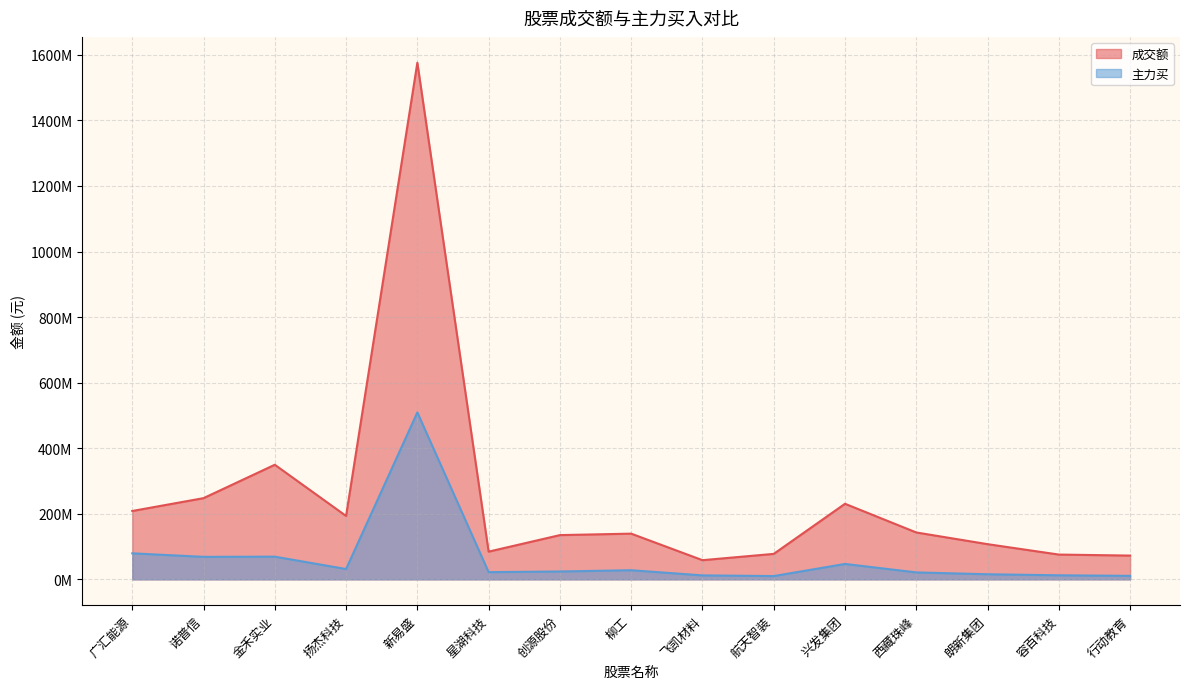

At how many categories does at least one series exceed 1378129210?

1